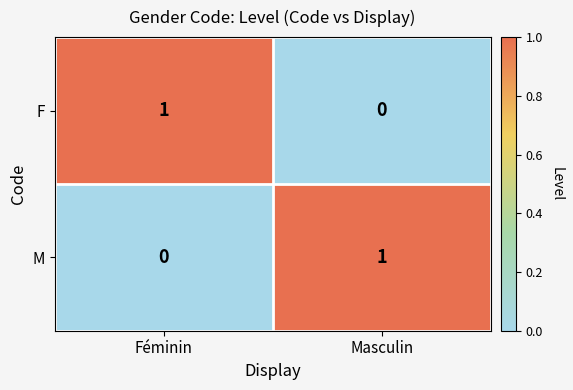

What is the total value across all series at Féminin?

1